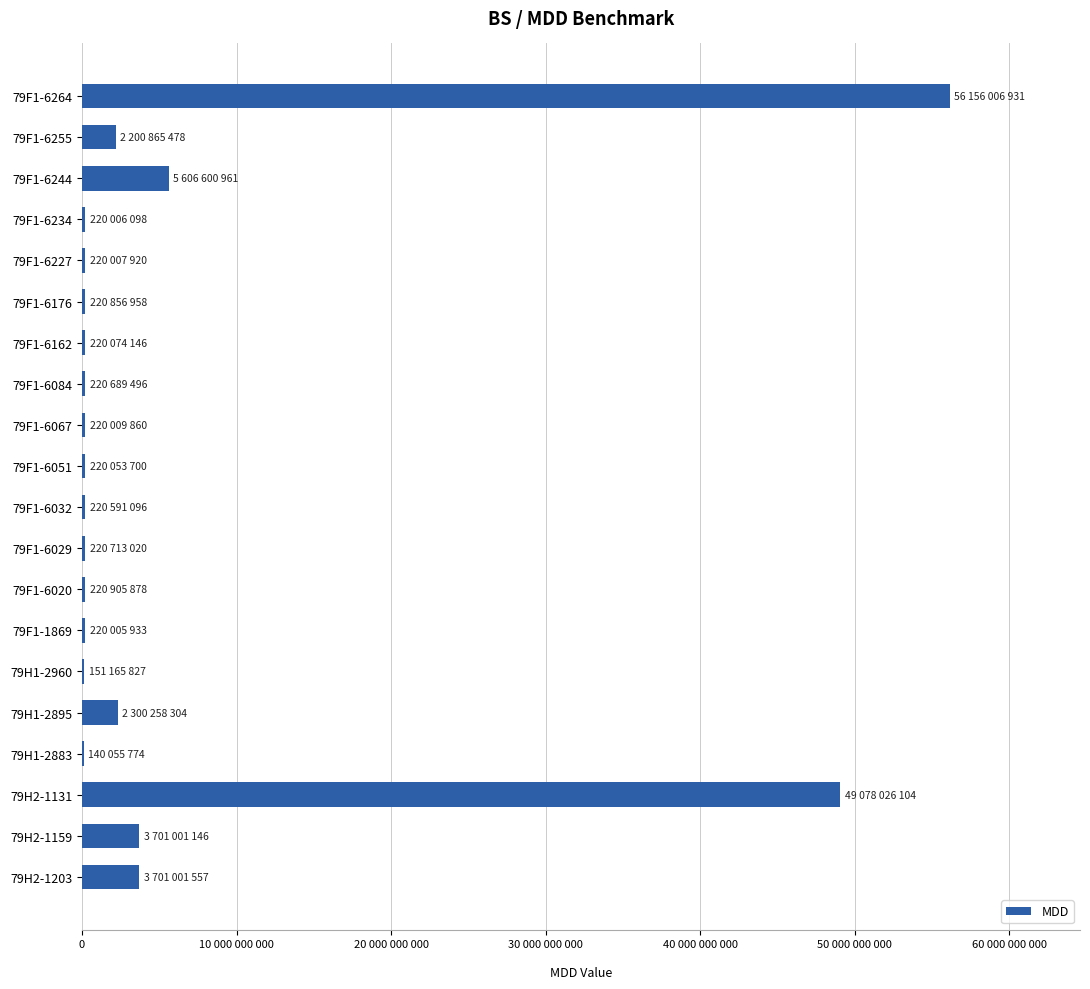

At which label is the value closest to 28148031352?

79H2-1131